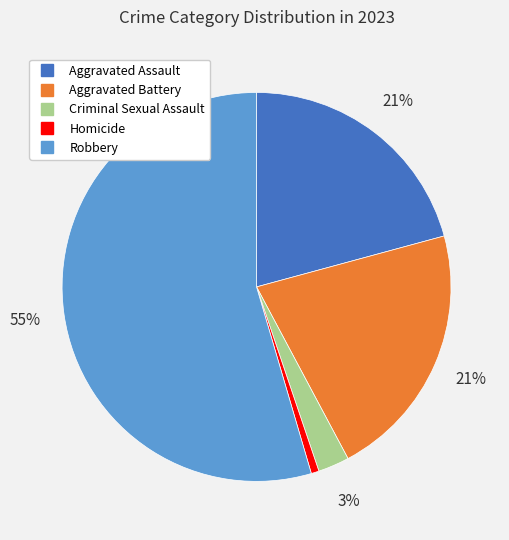

True or false: Aggravated Battery accounts for 9% of the total.

False